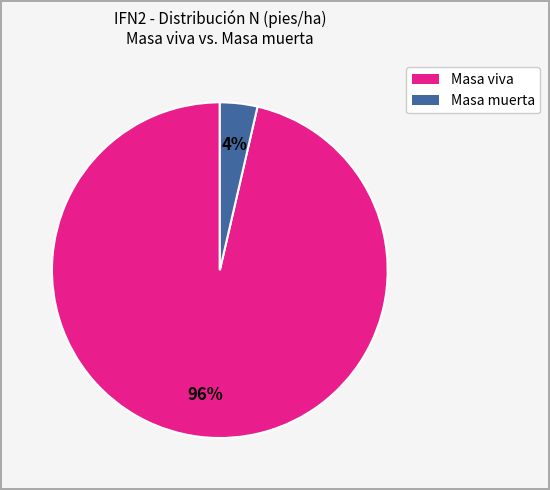

To the nearest percent, what is the average slice percentage?

50%